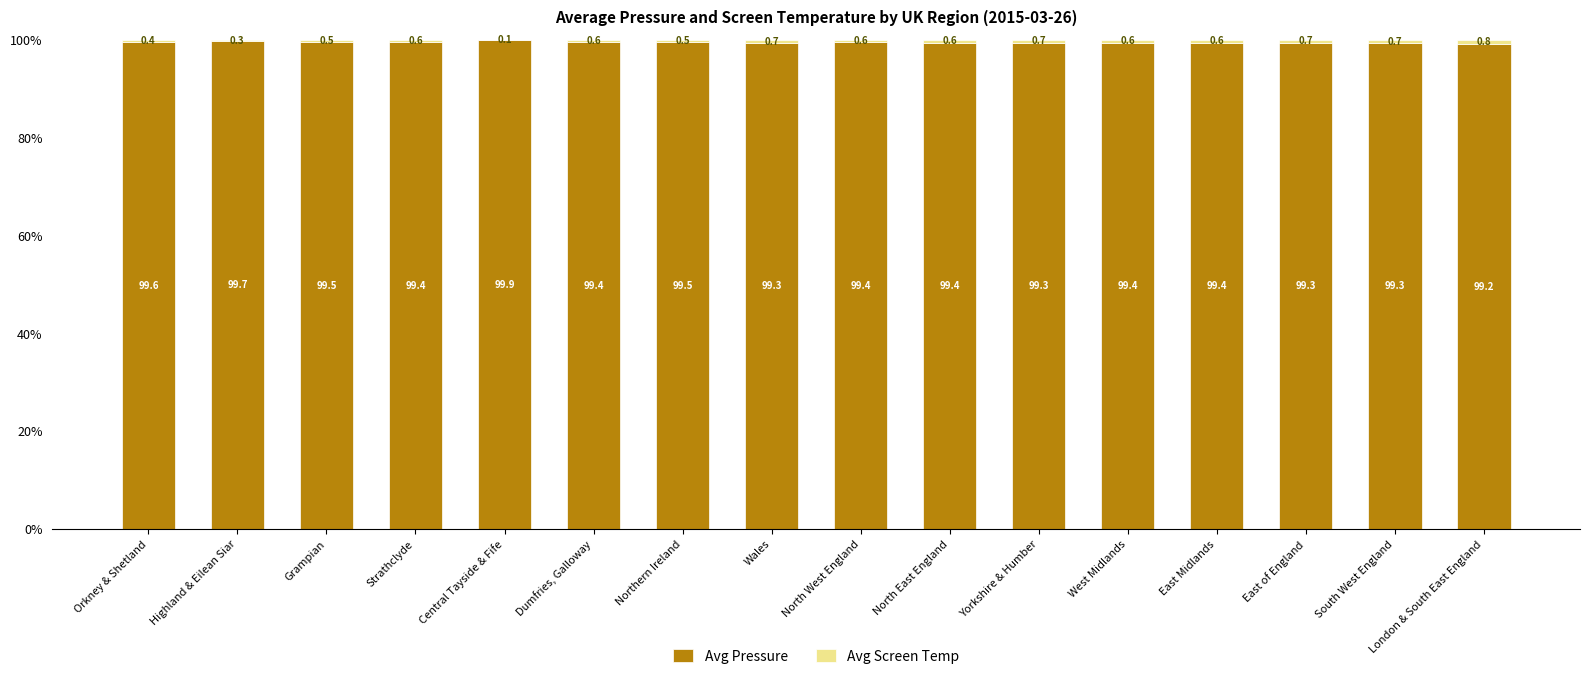

What is the maximum value for Avg Pressure?

99.9